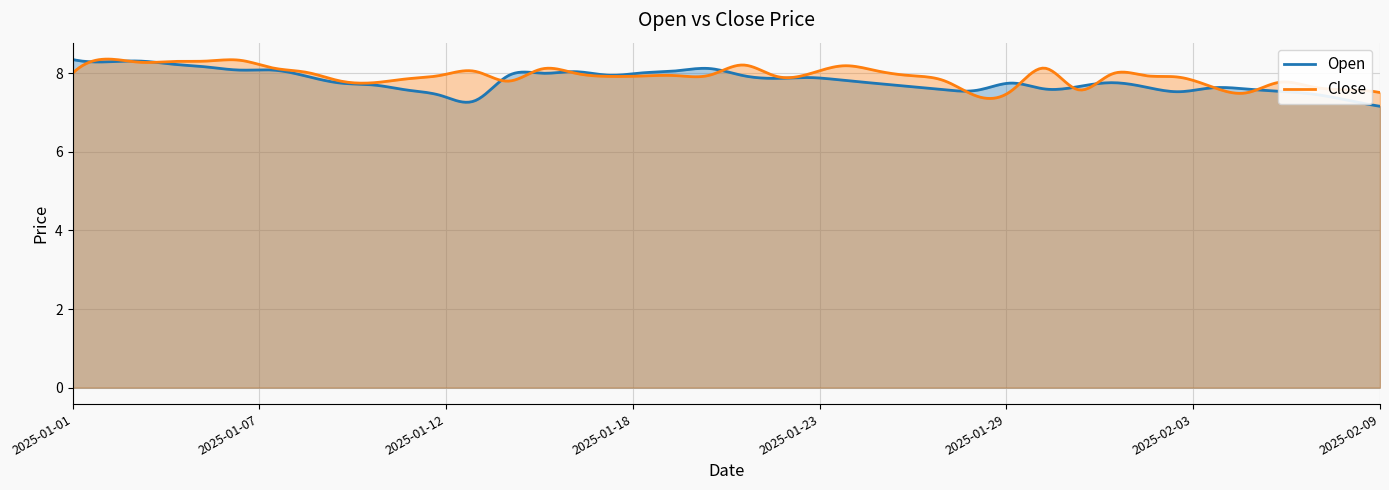

Which series changed the most between 2025-01-05 and 2025-01-20?

Close